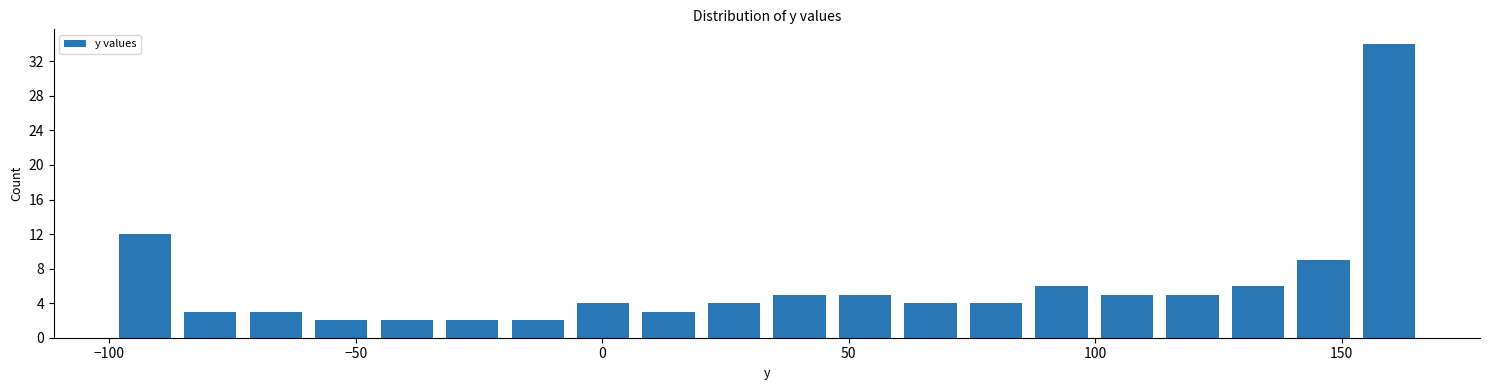

Read against the x-axis, roughly where is the centre of the tallest bar?

160